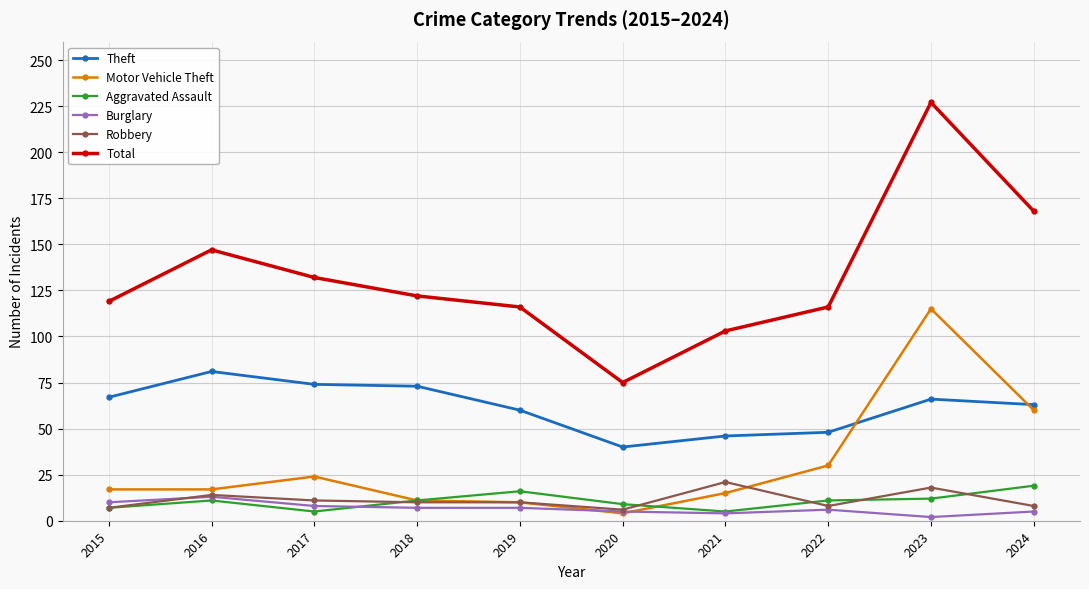

At how many categories does at least one series exceed 216?

1